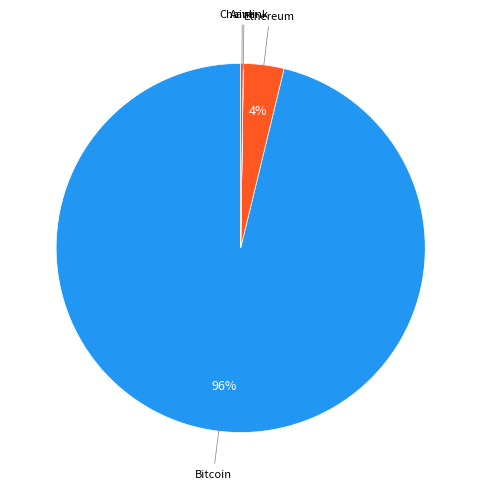

Is there a majority slice in this chart?

Yes